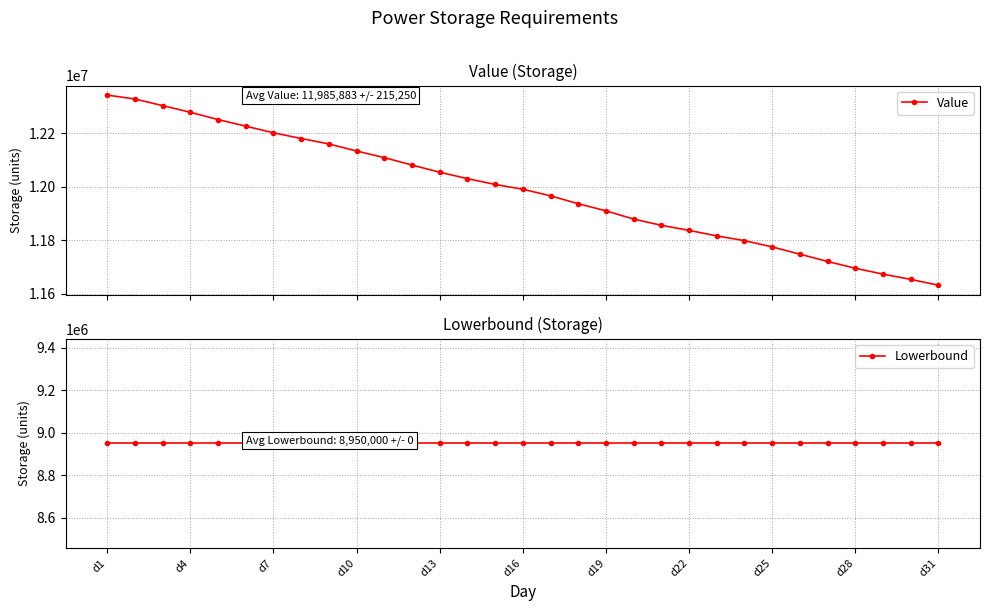

Reading left to right, extract all data points from this chart.

Value: 12341972.6	12327111.0	12302613.5	12277600.9	12250463.2	12225697.9	12201144.3	12179616.9	12159406.4	12132989.0	12108333.7	12080594.8	12053810.9	12029828.4	12008041.0	11990265.8	11965617.9	11936146.5	11909512.8	11878773.0	11855490.7	11836643.2	11815946.9	11798233.9	11774900.8	11747589.3	11720418.4	11695063.4	11673187.7	11653597.2	11631751.8
Lowerbound: 8950000.0	8950000.0	8950000.0	8950000.0	8950000.0	8950000.0	8950000.0	8950000.0	8950000.0	8950000.0	8950000.0	8950000.0	8950000.0	8950000.0	8950000.0	8950000.0	8950000.0	8950000.0	8950000.0	8950000.0	8950000.0	8950000.0	8950000.0	8950000.0	8950000.0	8950000.0	8950000.0	8950000.0	8950000.0	8950000.0	8950000.0